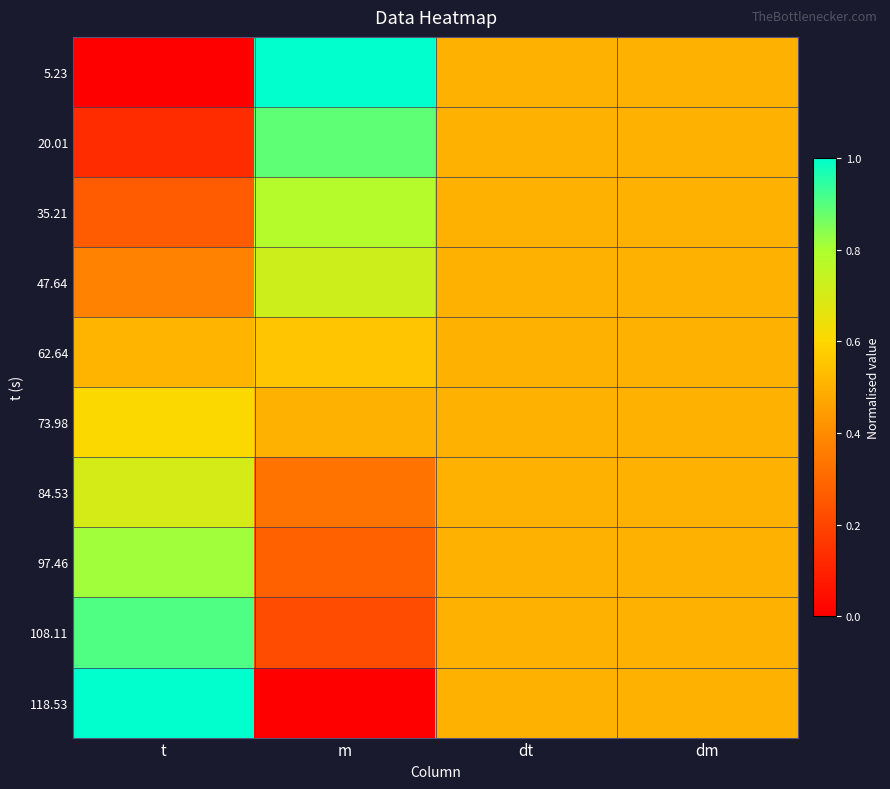

Reading left to right, what are all the values shown in this chart?

5.23: t=0.0	m=1.0	dt=0.5	dm=0.5
20.01: t=0.1	m=0.9	dt=0.5	dm=0.5
35.21: t=0.3	m=0.8	dt=0.5	dm=0.5
47.64: t=0.4	m=0.7	dt=0.5	dm=0.5
62.64: t=0.5	m=0.6	dt=0.5	dm=0.5
73.98: t=0.6	m=0.5	dt=0.5	dm=0.5
84.53: t=0.7	m=0.3	dt=0.5	dm=0.5
97.46: t=0.8	m=0.3	dt=0.5	dm=0.5
108.11: t=0.9	m=0.2	dt=0.5	dm=0.5
118.53: t=1.0	m=0.0	dt=0.5	dm=0.5